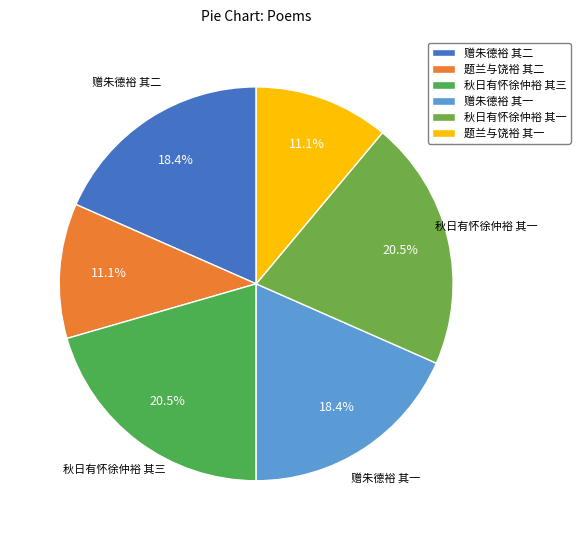

Rank the categories by value from highest to lowest.

秋日有怀徐仲裕 其三, 秋日有怀徐仲裕 其一, 赠朱德裕 其二, 赠朱德裕 其一, 题兰与饶裕 其二, 题兰与饶裕 其一